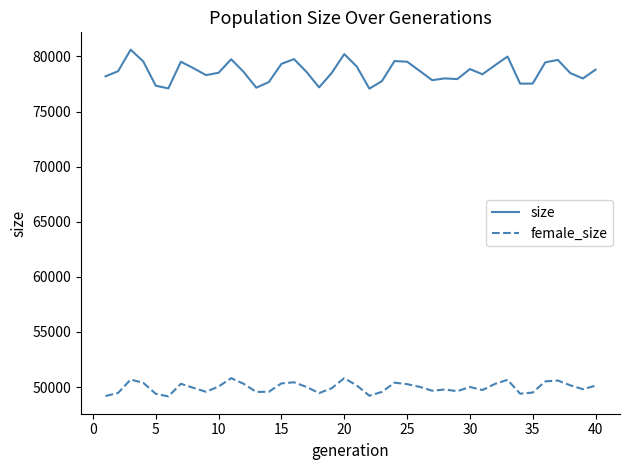

What is the greatest value displayed?

80610